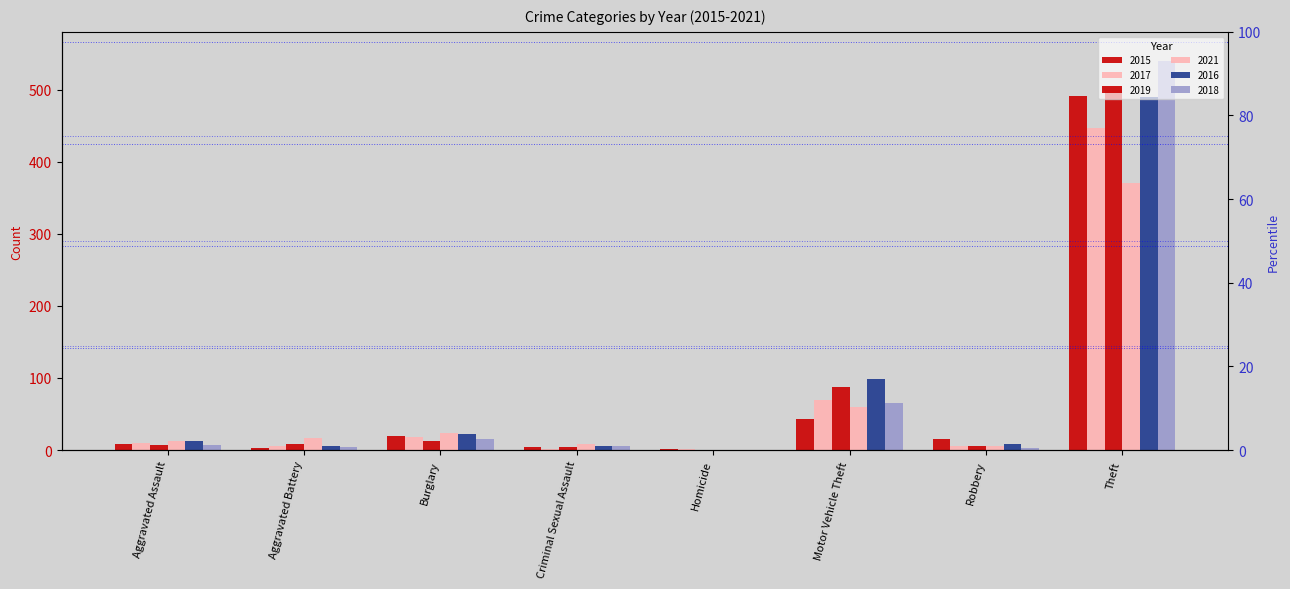

At how many categories does at least one series exceed 173?

1